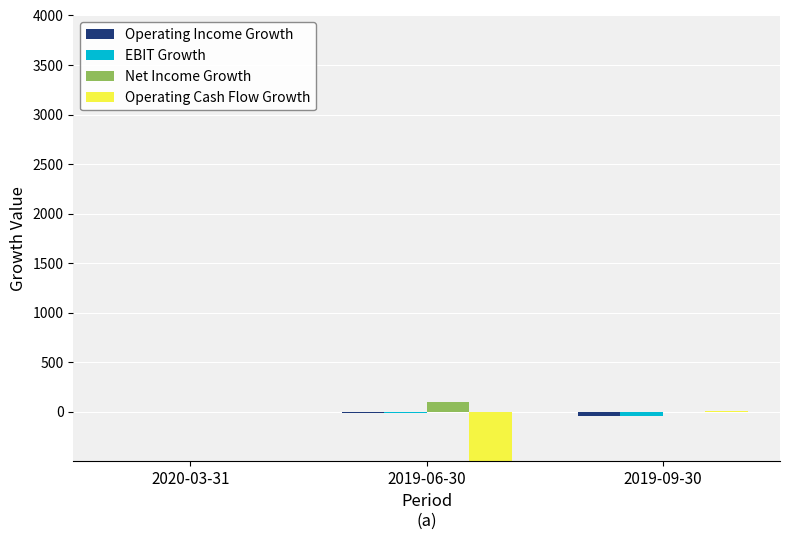

At which category does the chart reach its peak across all series?

2019-06-30